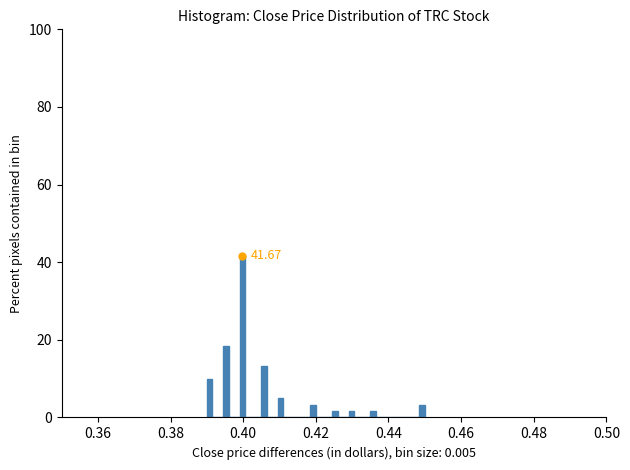

Around what value on the x-axis is the tallest bar? Give the approximate position of its centre, as read against the axis.

0.400